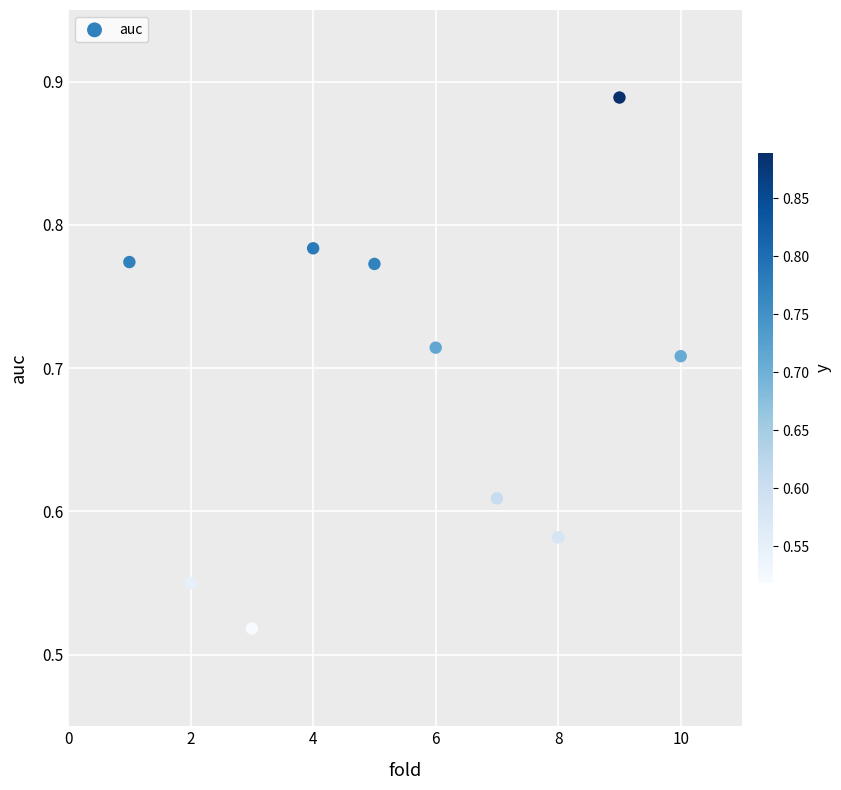

What is the average X value?

5.5